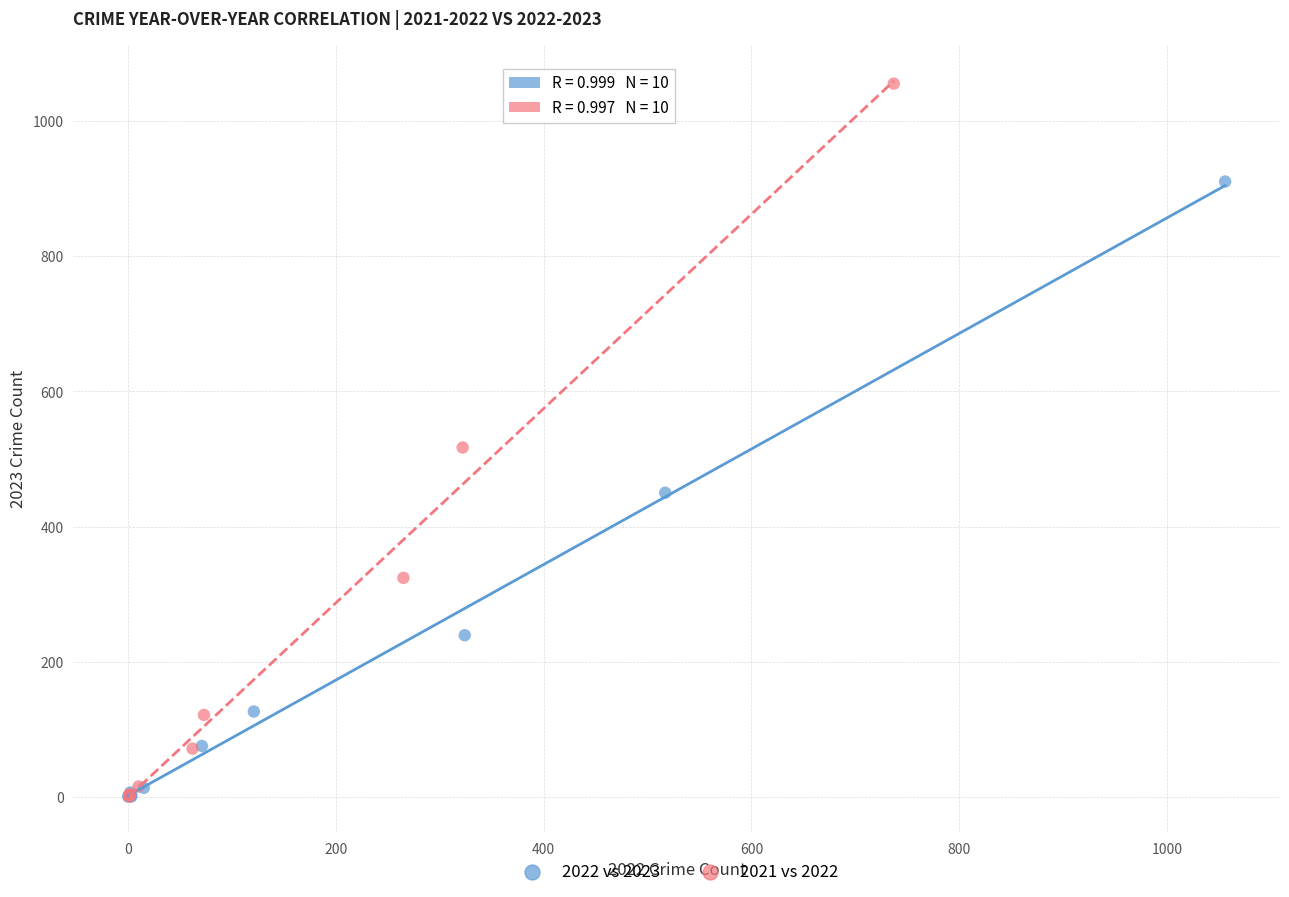

Which series has the widest spread of Y values?

2021 vs 2022